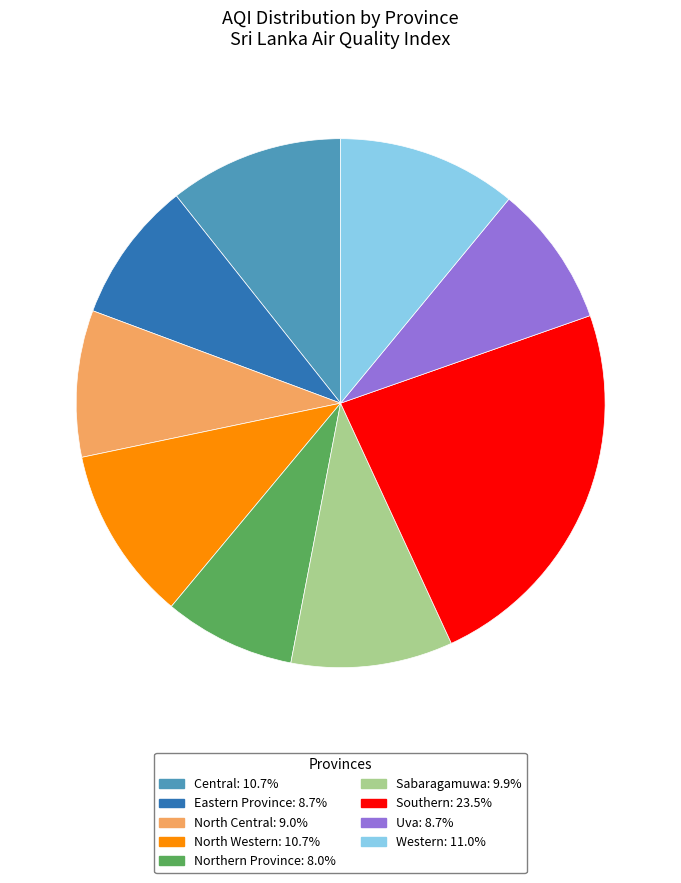

Count the number of slices in the pie.

9